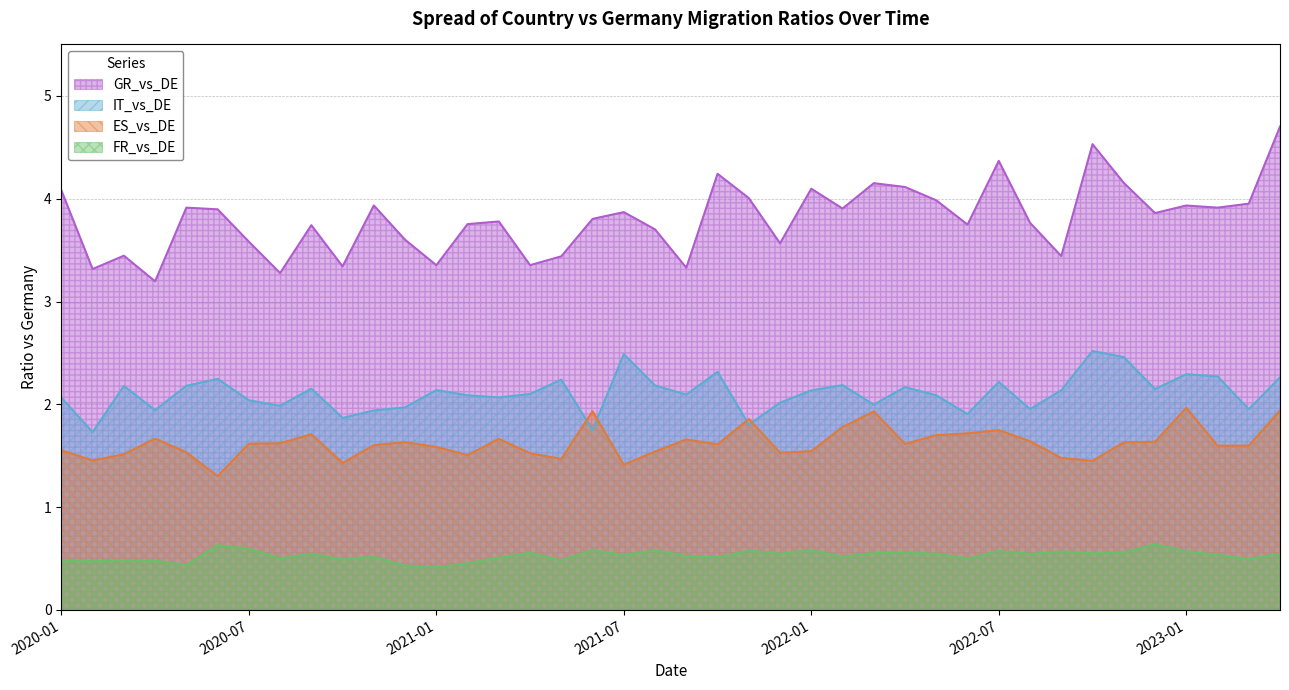

List the labels in order of IT_vs_DE value, largest first.

2022-10, 2021-07, 2022-11, 2021-10, 2023-01, 2023-02, 2023-04, 2020-06, 2021-05, 2022-07, 2022-02, 2021-08, 2020-05, 2020-03, 2022-04, 2020-09, 2022-12, 2021-01, 2022-09, 2022-01, 2021-04, 2021-09, 2022-05, 2021-02, 2021-03, 2020-01, 2020-07, 2021-12, 2022-03, 2020-08, 2020-12, 2022-08, 2023-03, 2020-04, 2020-11, 2022-06, 2020-10, 2021-11, 2021-06, 2020-02